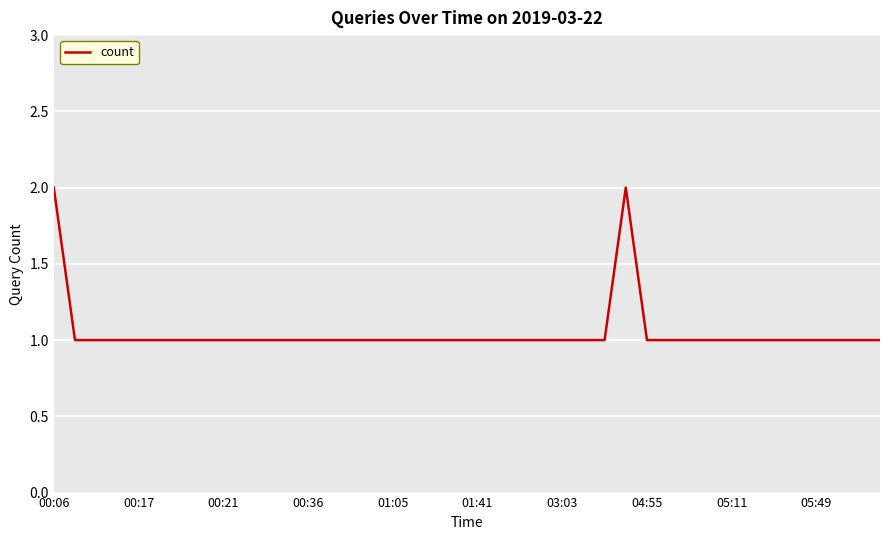

Is this an area chart (filled region under the line)?

No